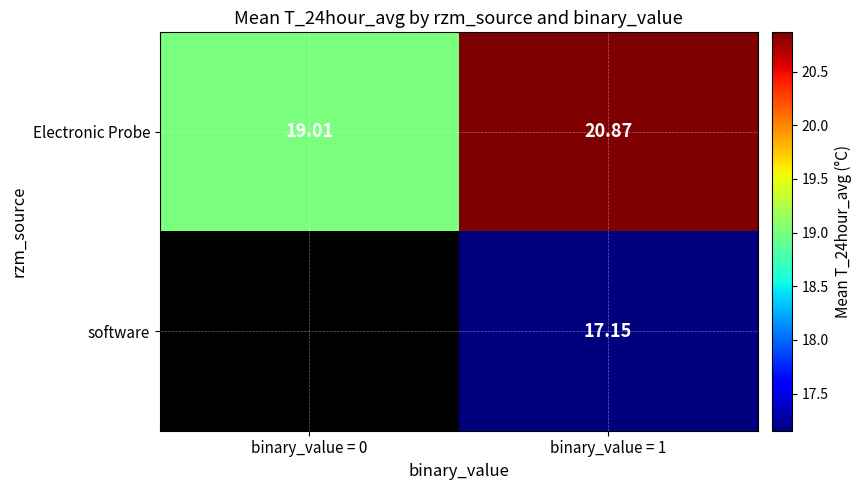

At binary_value = 1, list the series in order from largest to smallest.

Electronic Probe, software